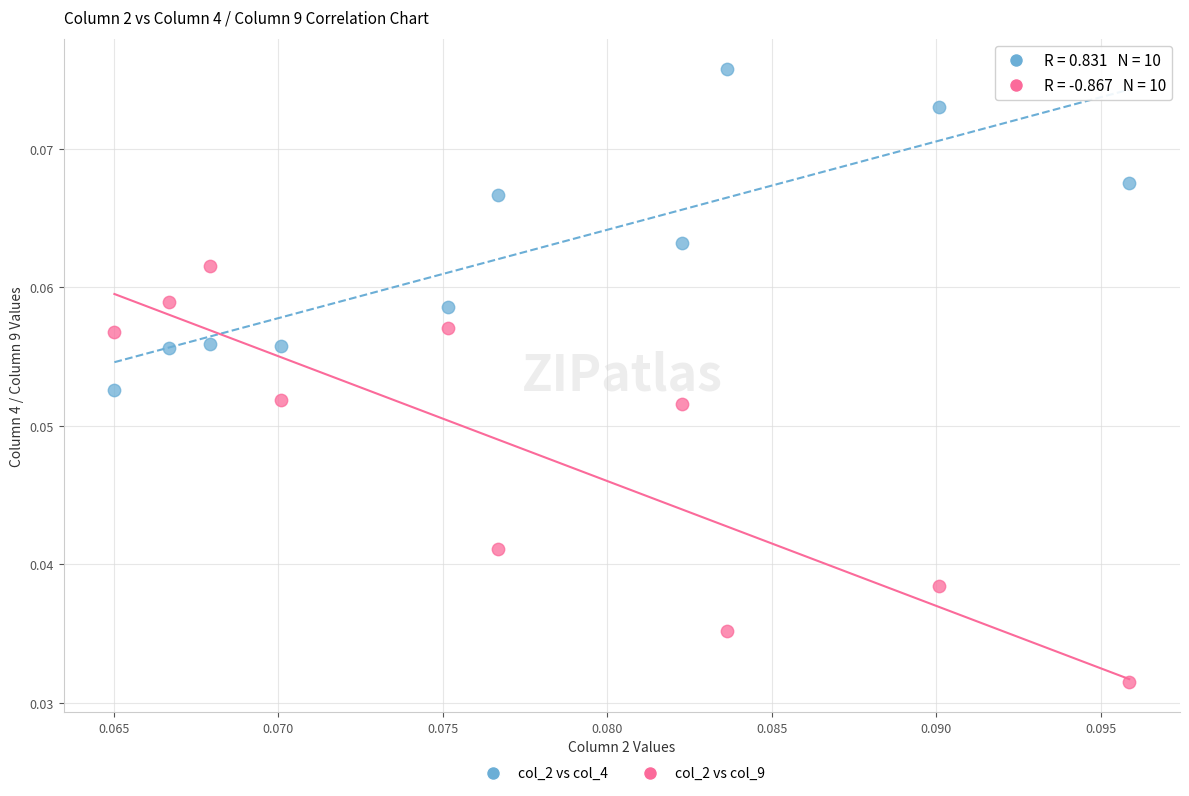

How many points are shown in the scatter plot?

20